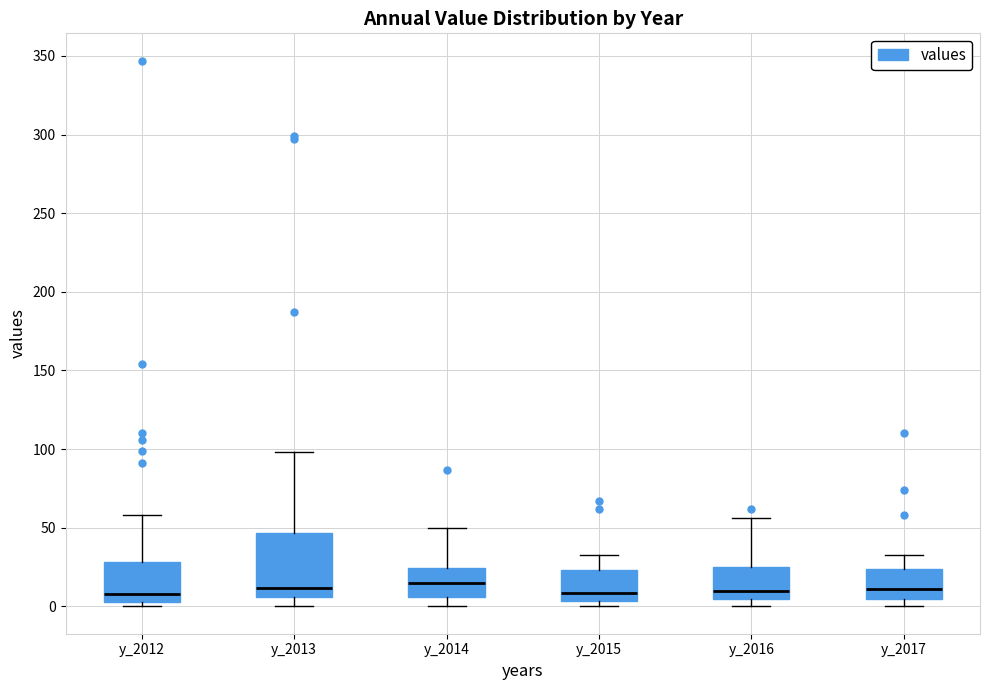

Where does the upper whisker of the box for y_2013 end on the y-axis? The values are not printed on the chart, so give them approximately, as read against the axis.

100